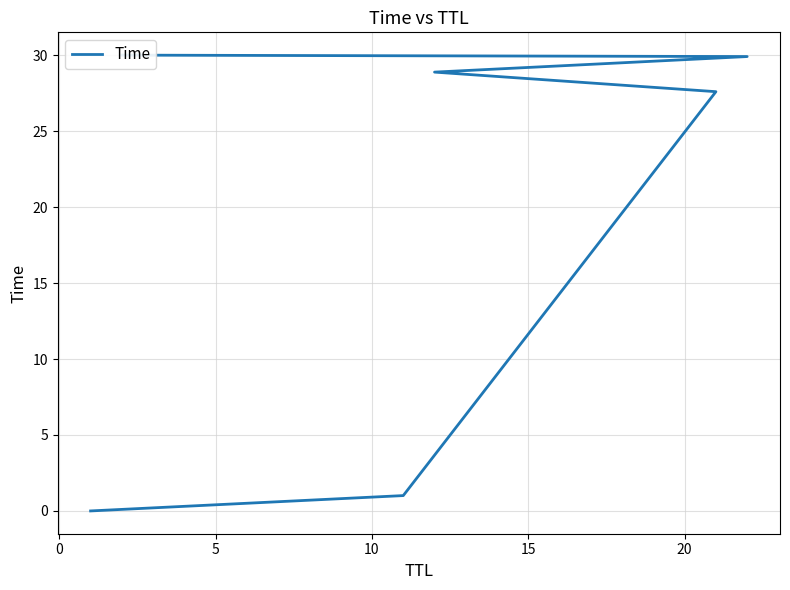

Reading left to right, extract all data points from this chart.

0.0	1.0	27.6	28.9	29.9	30.0